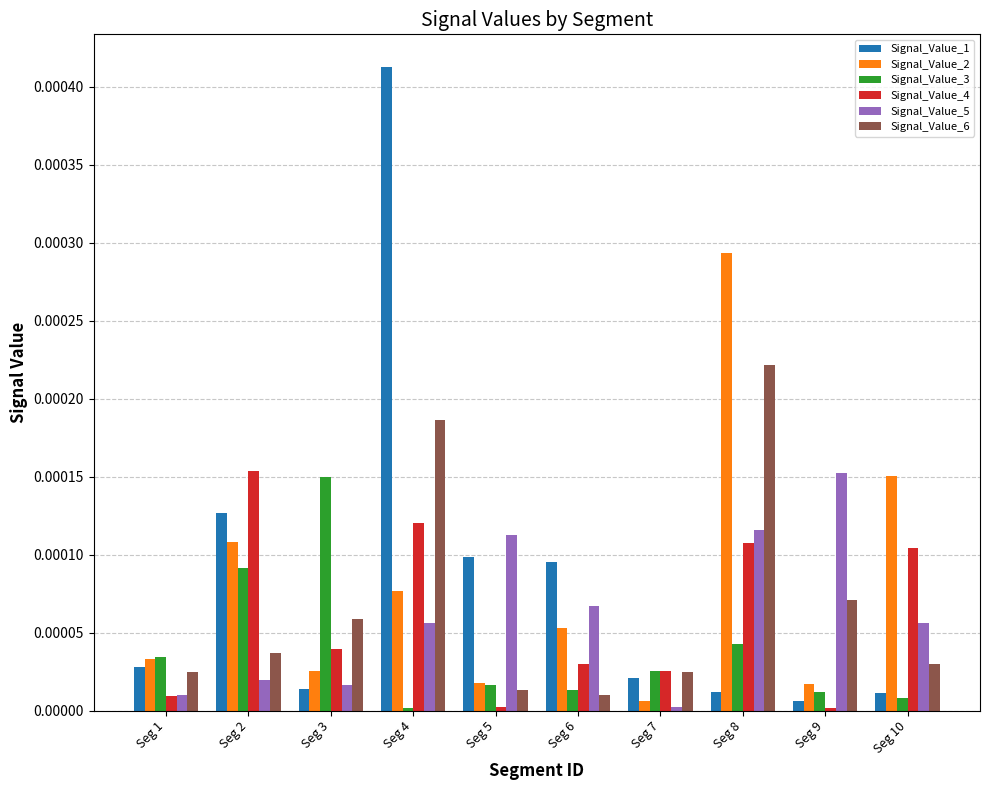

True or false: Signal_Value_3 has a value of 0.0 at Seg 2.

True